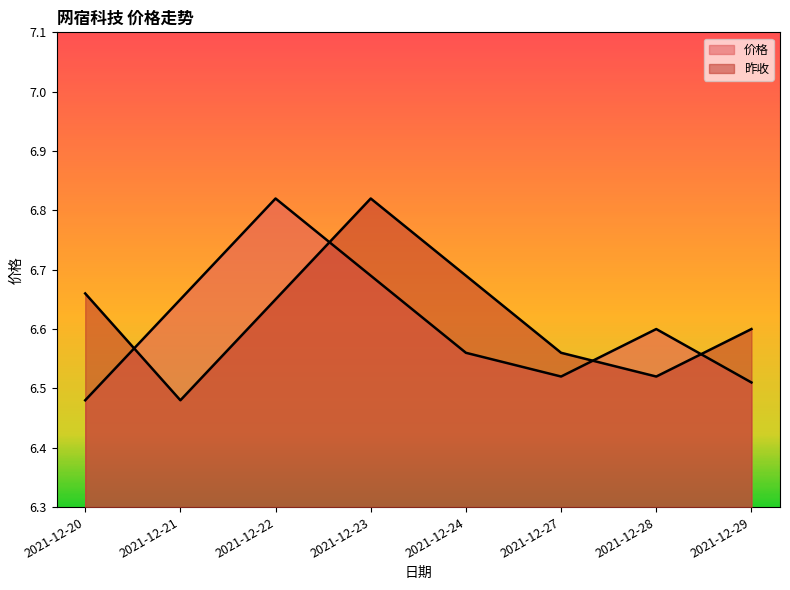

Which series ends up on top after the final intersection of 昨收 and 价格?

昨收